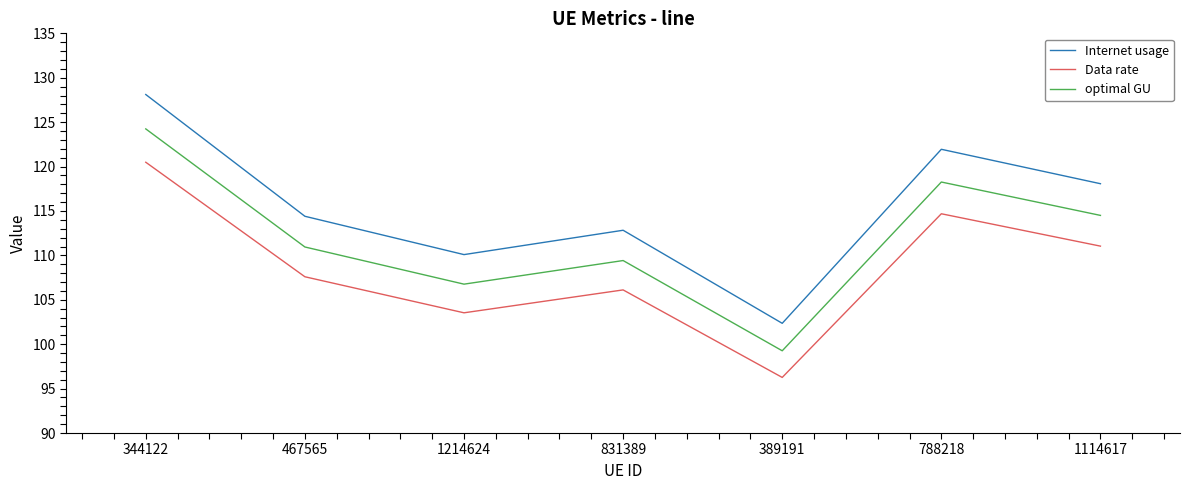

True or false: Data rate and optimal GU intersect in this chart.

False